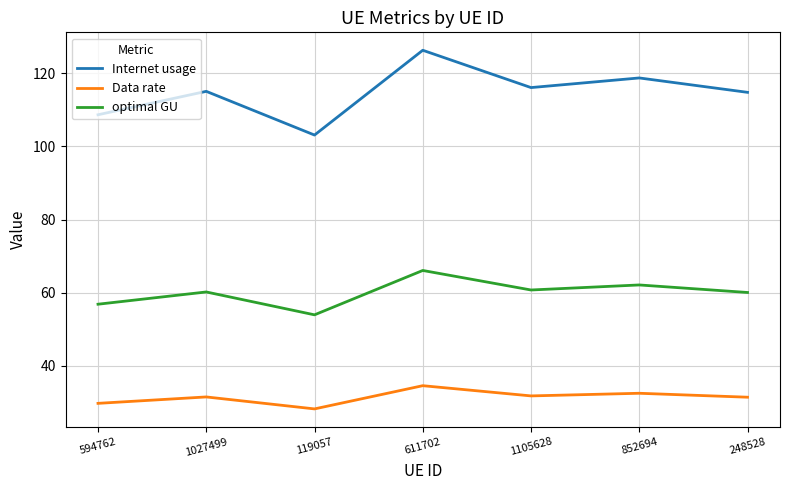

What is the difference between the Internet usage values at 248528 and 611702?

11.5